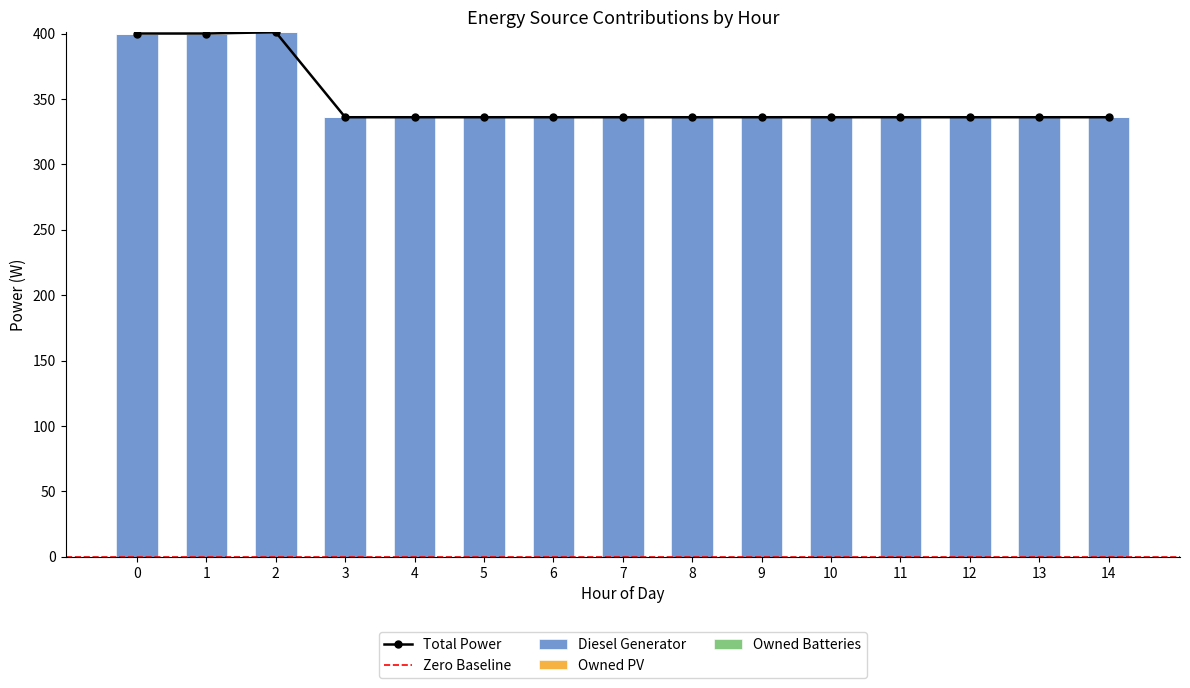

What is the total value across all series at 6?

336